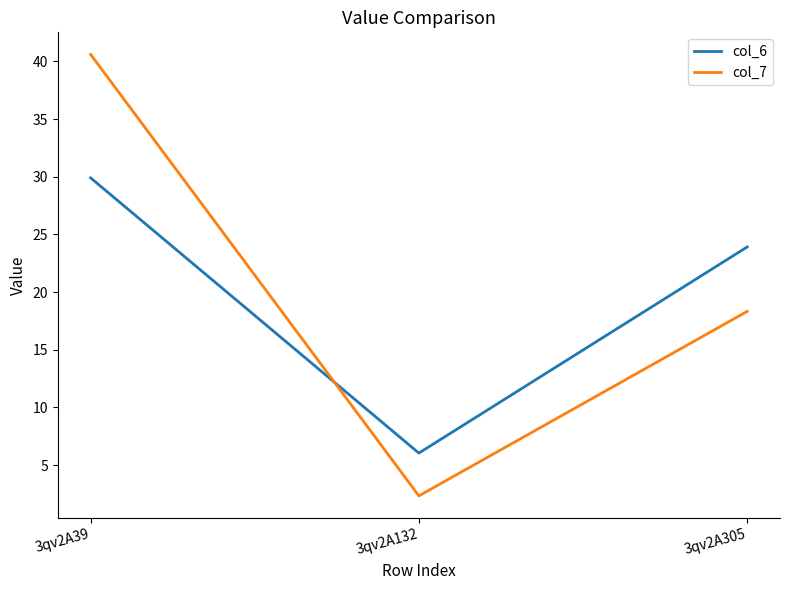

At which category is the sum across all series the highest?

3qv2A39